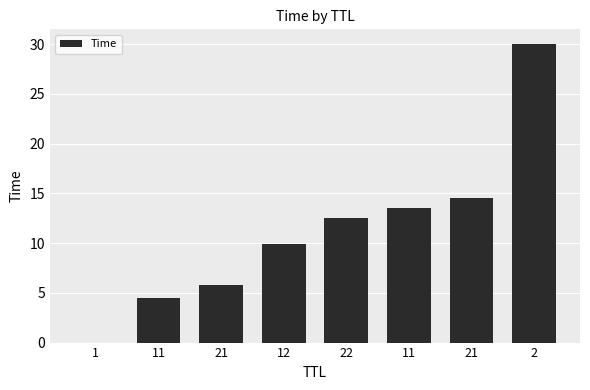

Does the chart contain stacked bars?

No